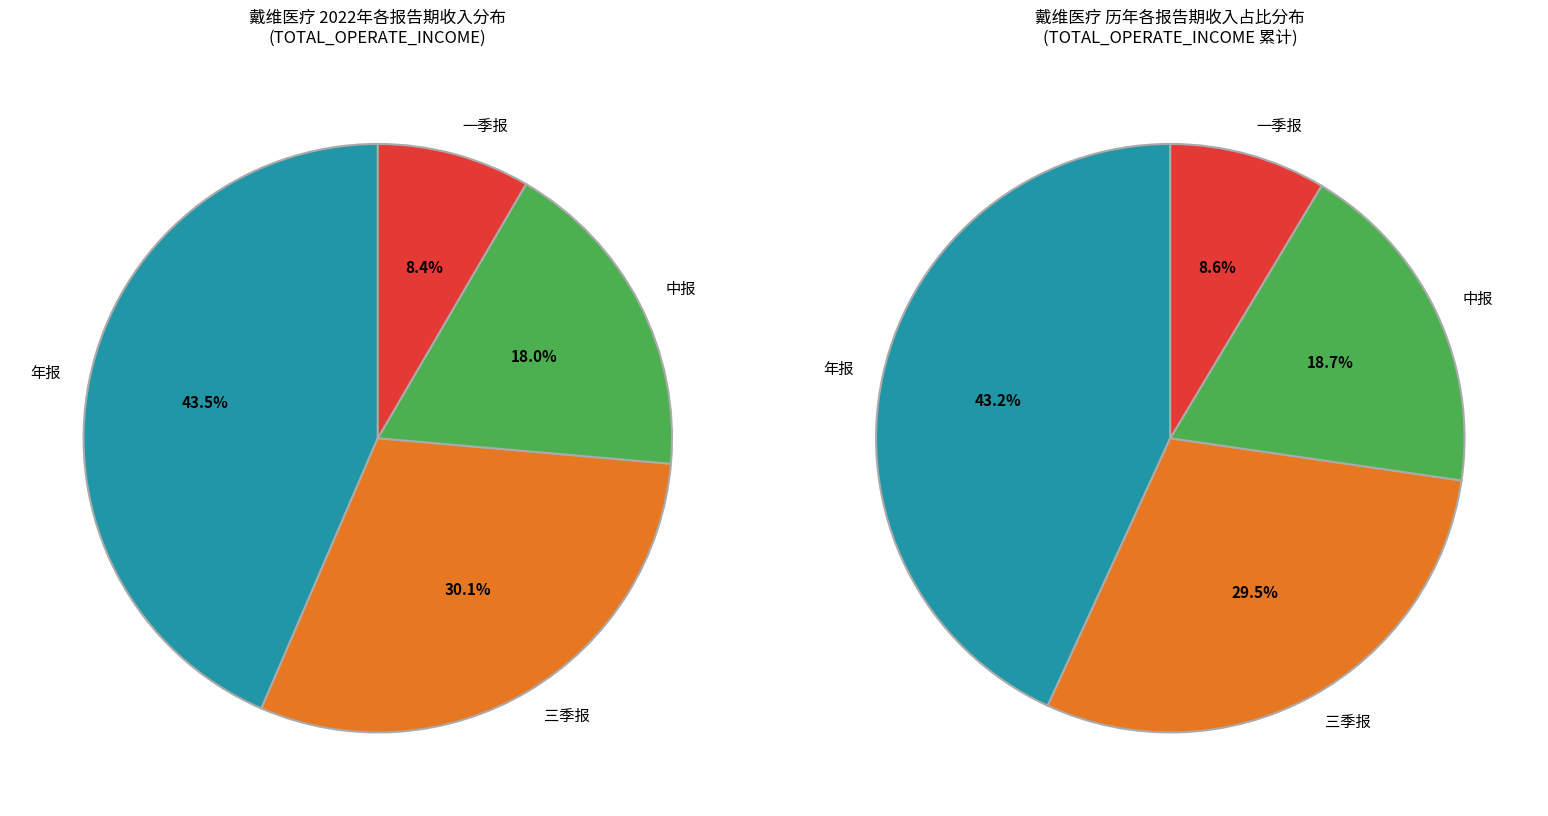

Count the number of slices in the pie.

4